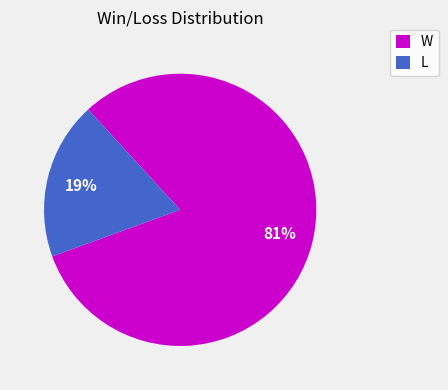

Is the sum of L and W greater than half?

Yes